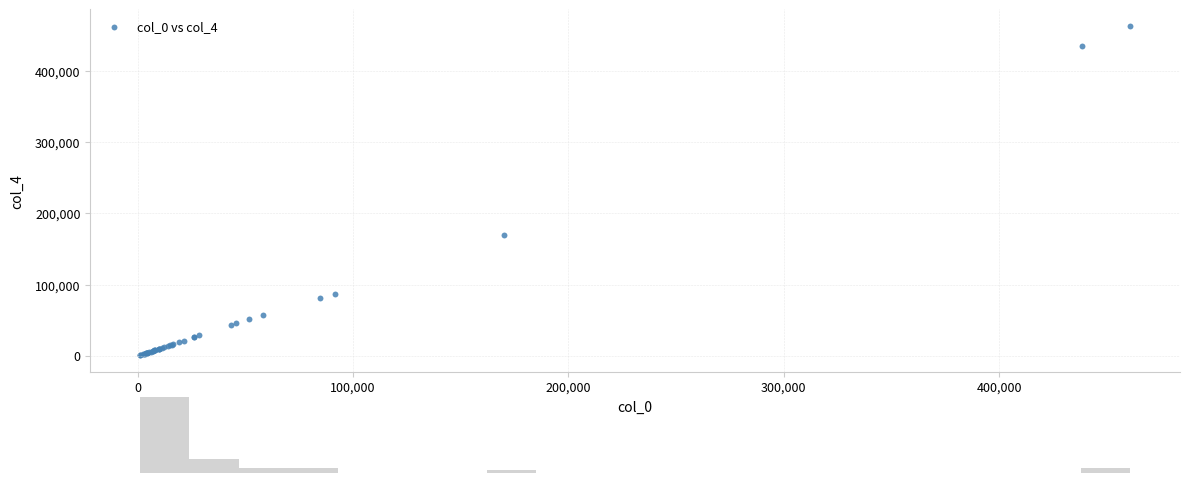

What Y value in the scatter plot is closest to 232234?

170000